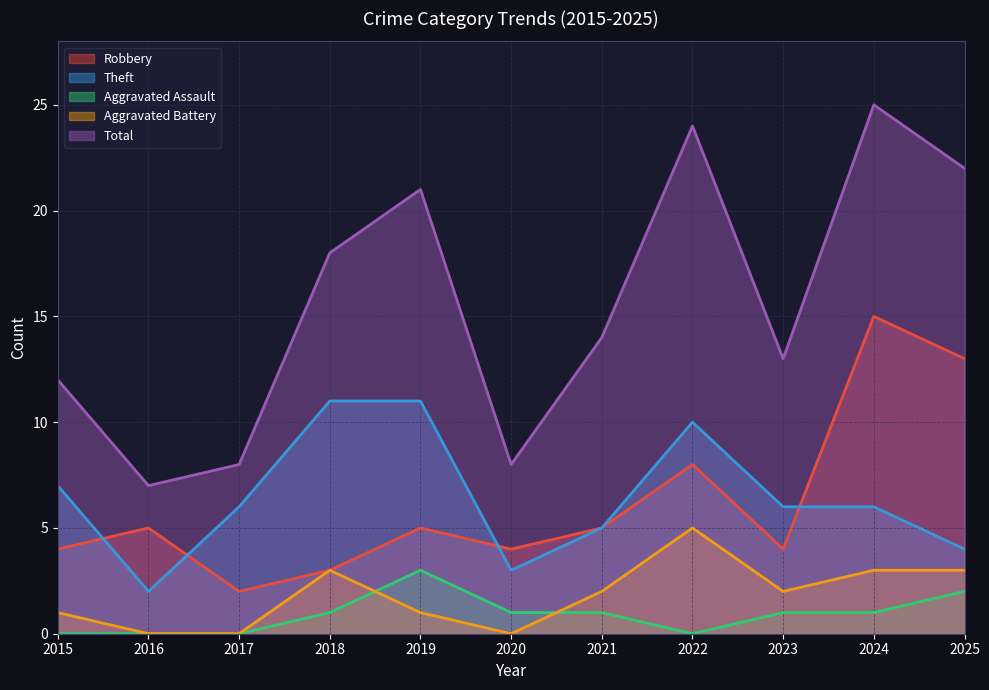

What is the total value across all series at 2017?

16